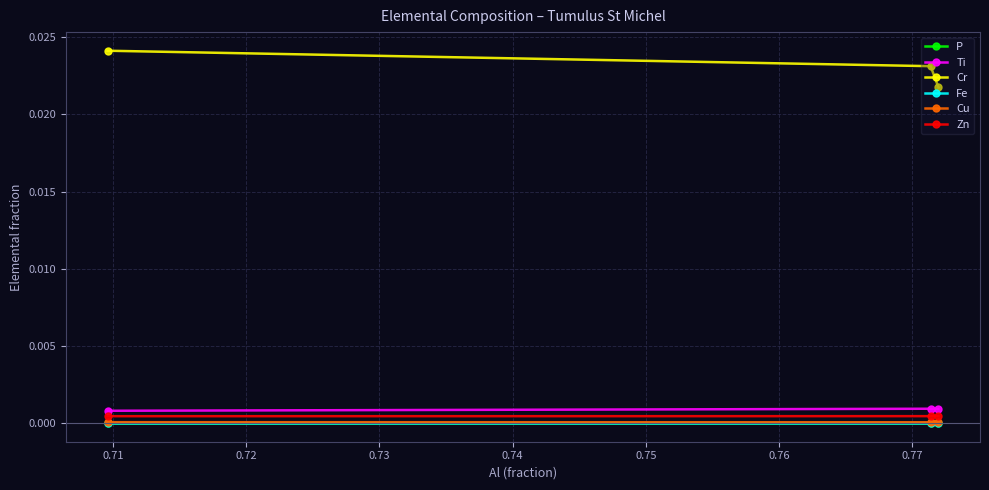

How many series are shown in this chart?

6